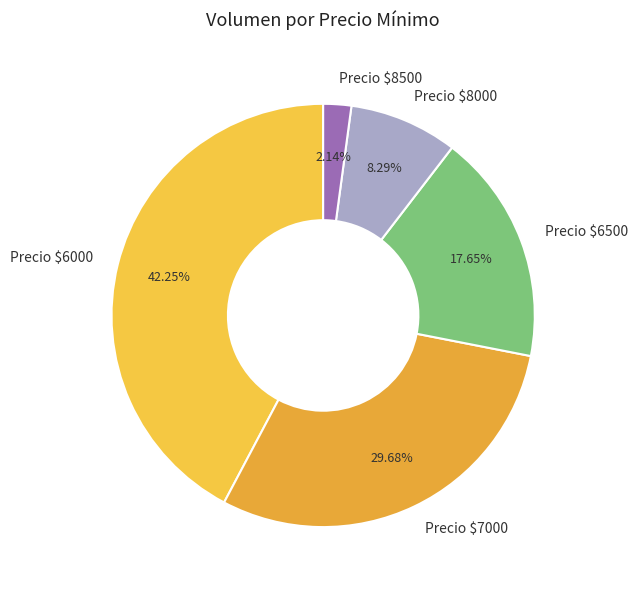

Does Precio $7000 represent more than half of the total?

No